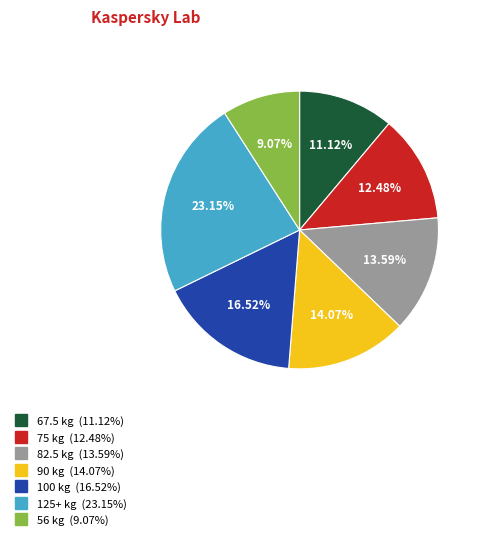

Is 82.5 the majority of the pie?

No